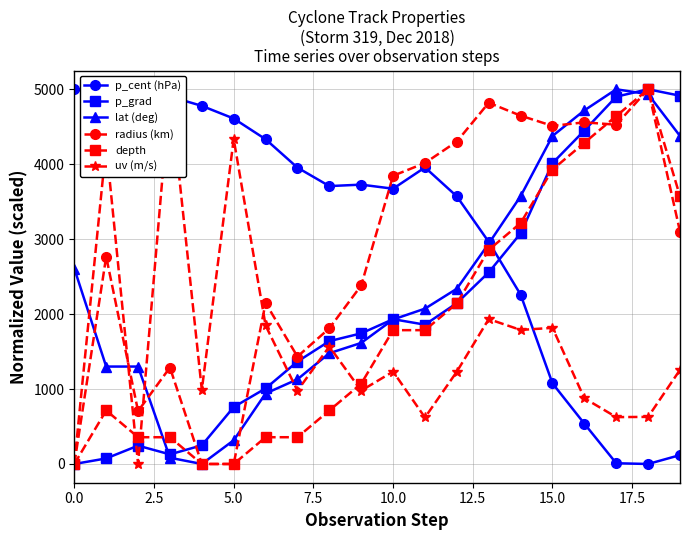

What is the sum of the lat (deg) values at 10 and 17?

6927.8